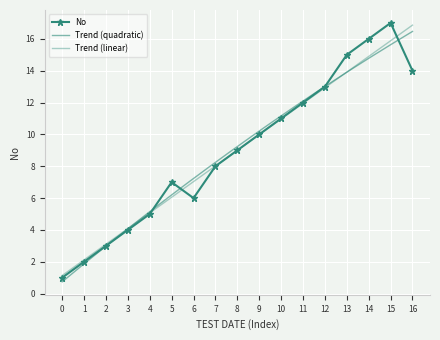

How many values are below 9?

8